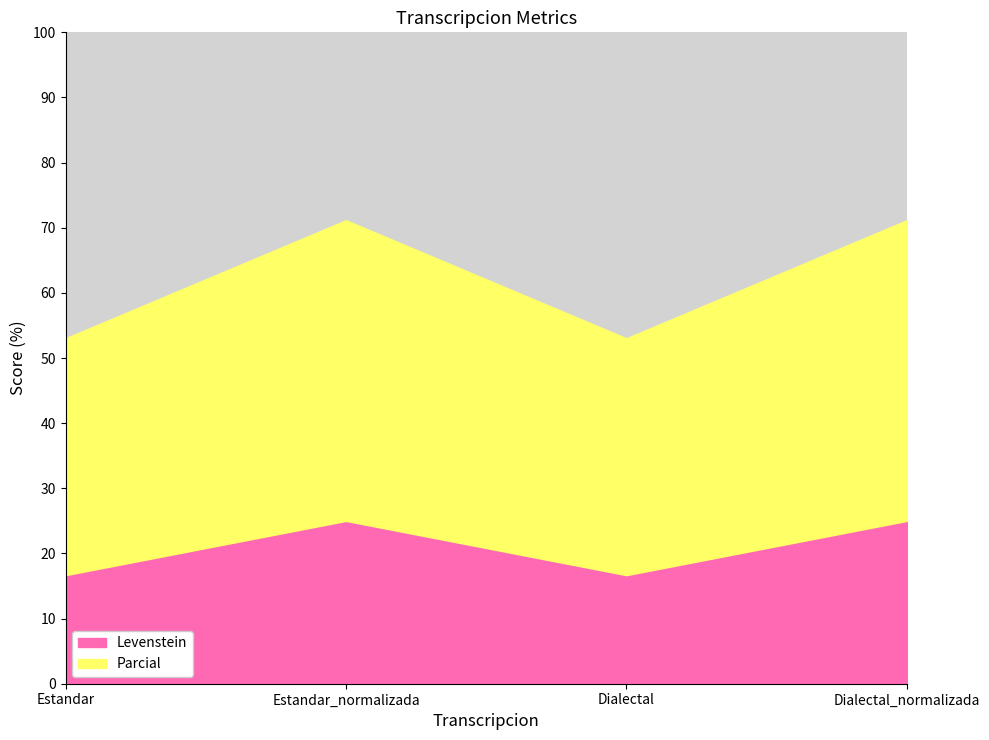

Which series changed the most between Dialectal and Dialectal_normalizada?

Parcial